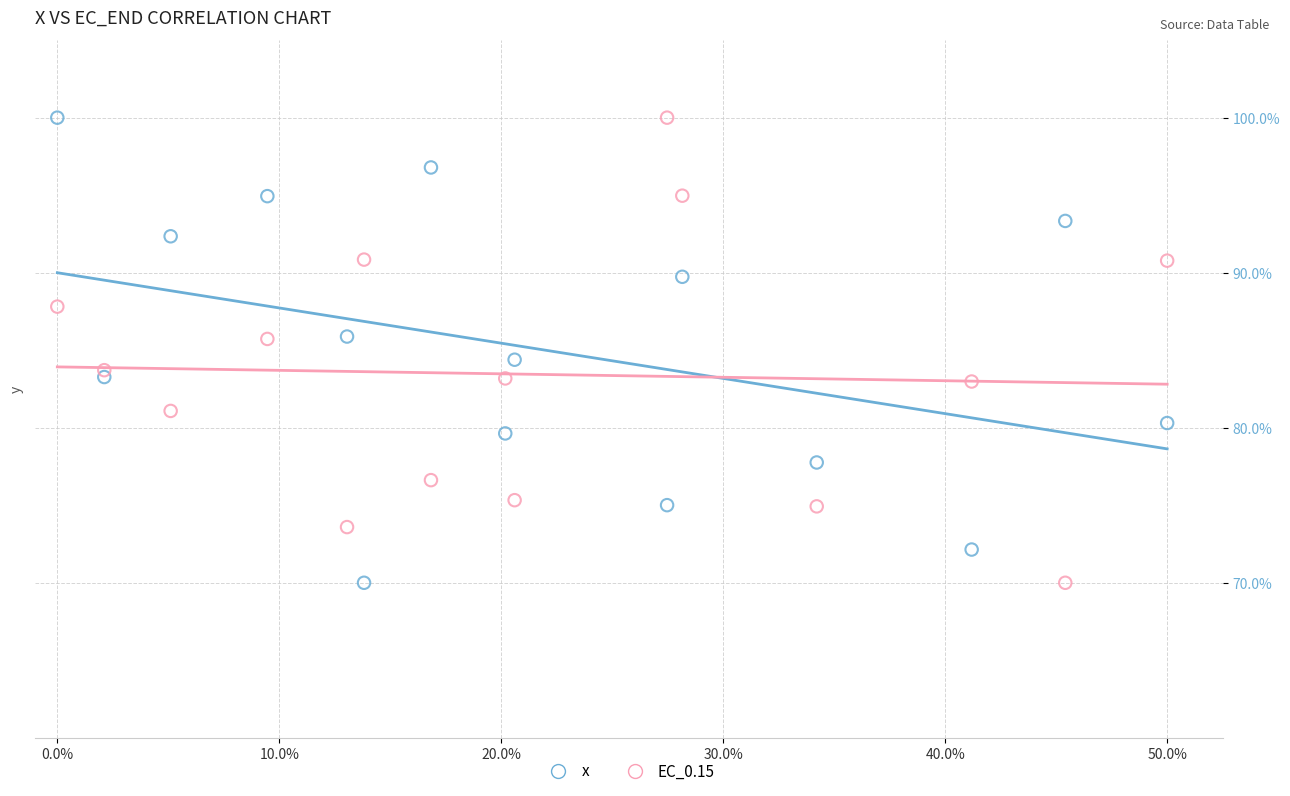

What is the X range (max minus min) for the scatter plot?

1.0